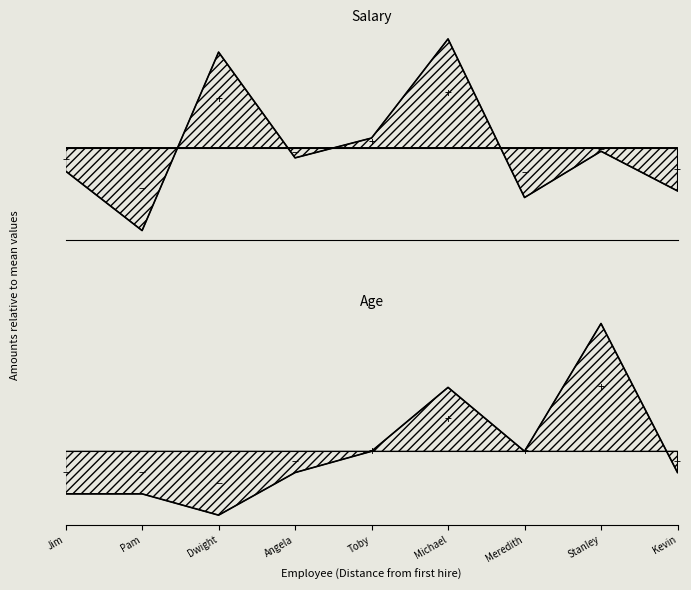

True or false: Salary has a value of -12555.6 at Pam.

True